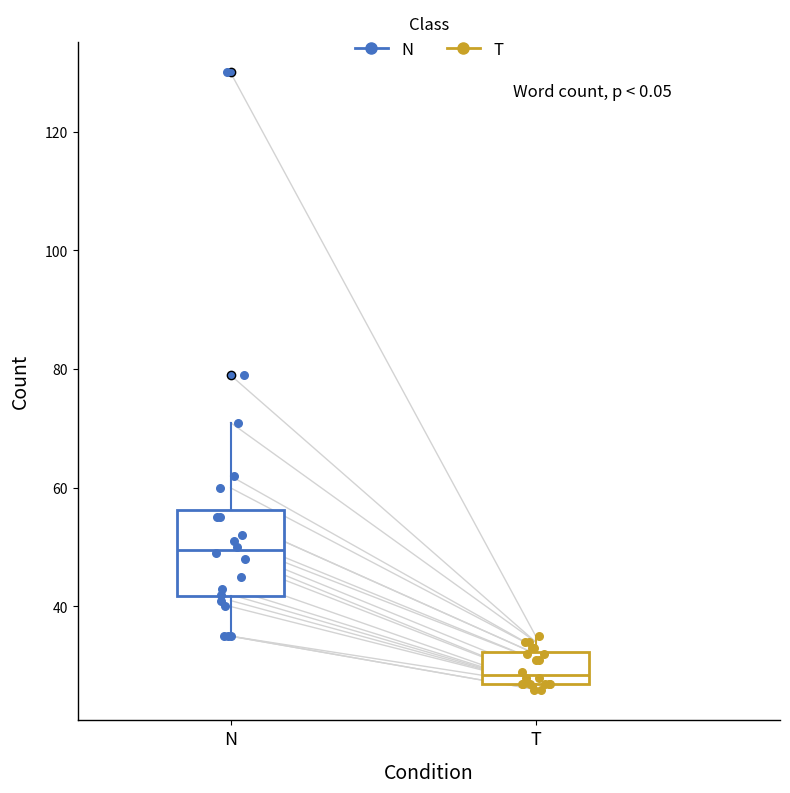

Where does the upper whisker of the box for N end on the y-axis? The values are not printed on the chart, so give them approximately, as read against the axis.

72